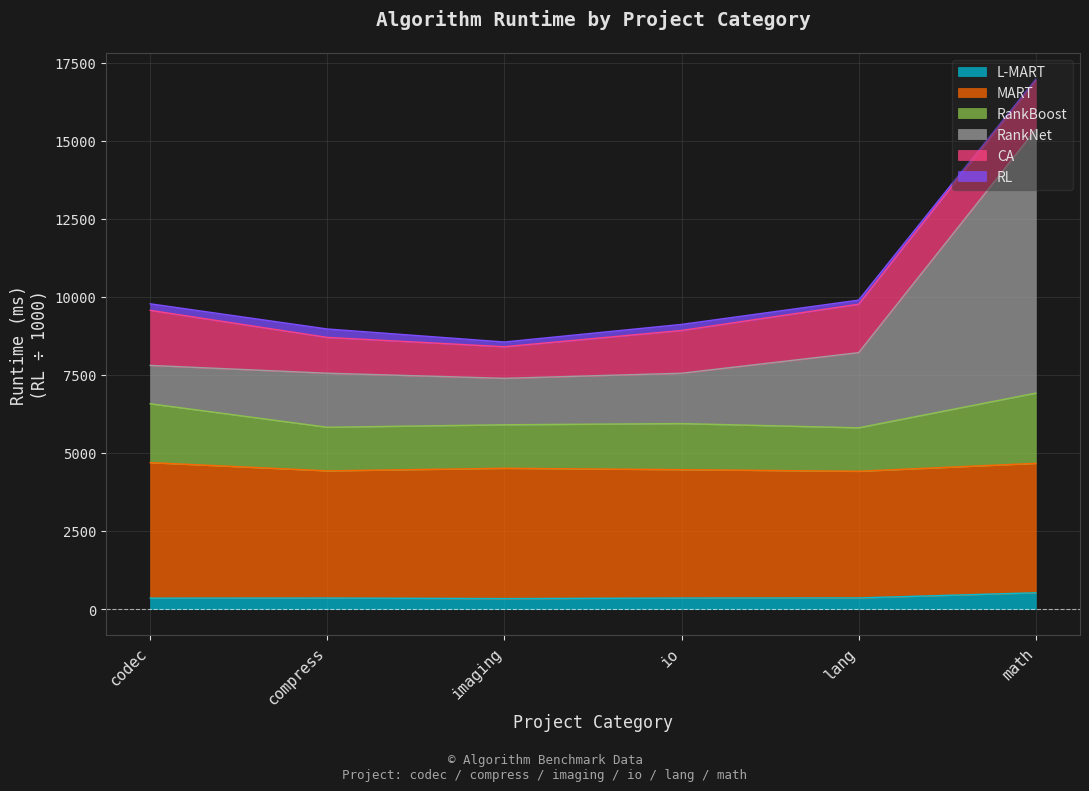

At which category is the sum across all series the highest?

math